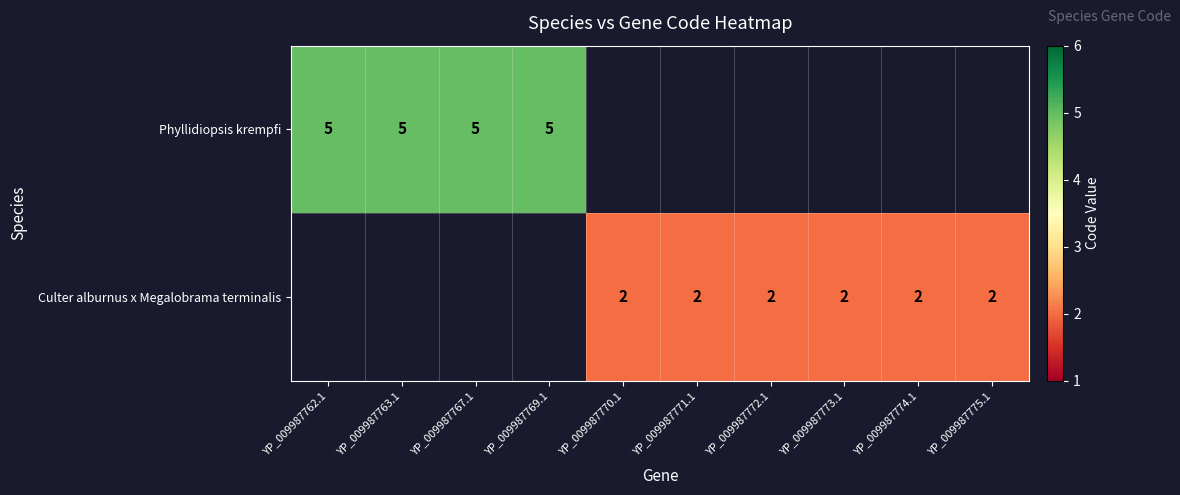

Is the value of Phyllidiopsis krempfi at YP_009987767.1 greater than the value of Culter alburnus x Megalobrama terminalis at YP_009987772.1?

Yes